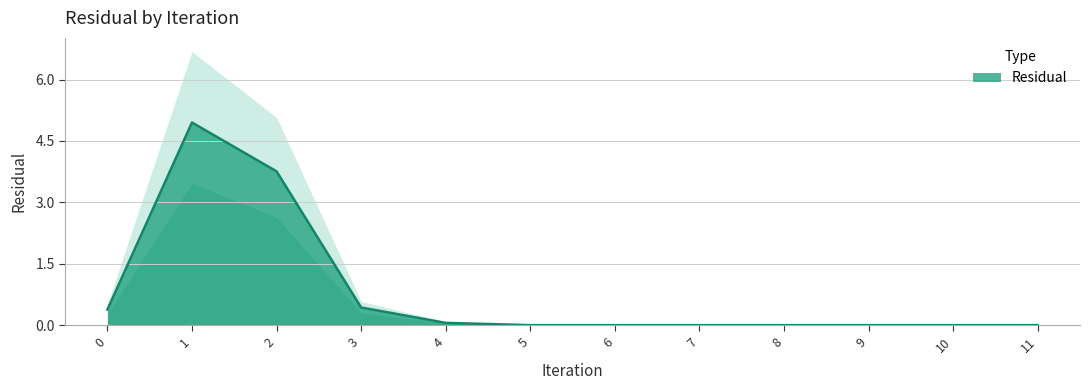

Rank the categories by value from lowest to highest.

9, 10, 11, 7, 8, 6, 5, 4, 0, 3, 2, 1